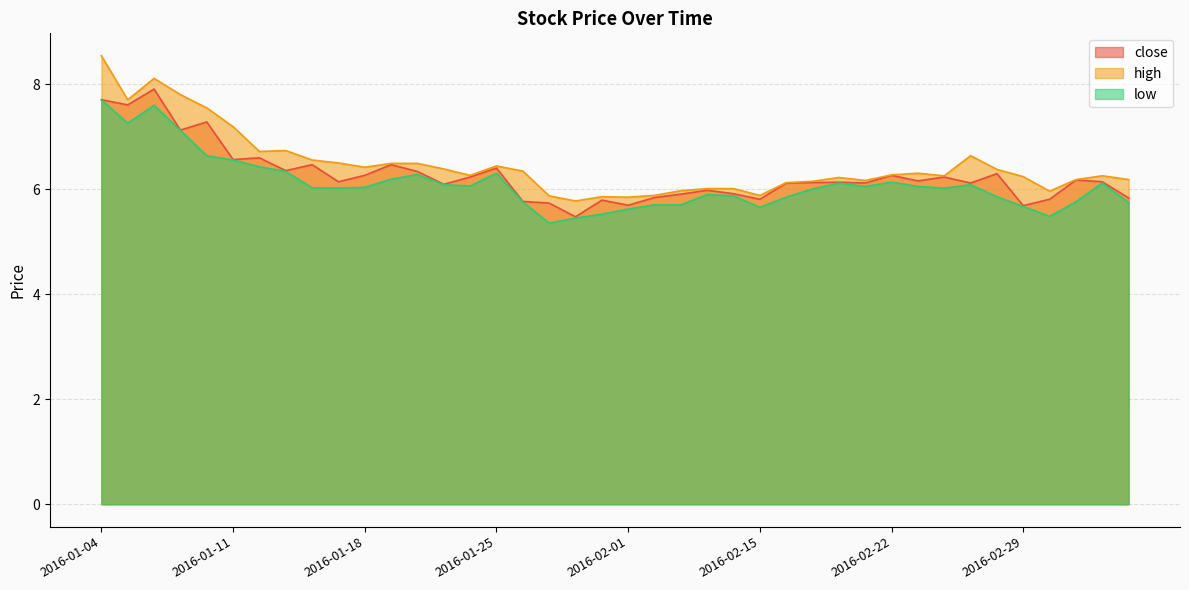

True or false: high and close cross at least once.

False